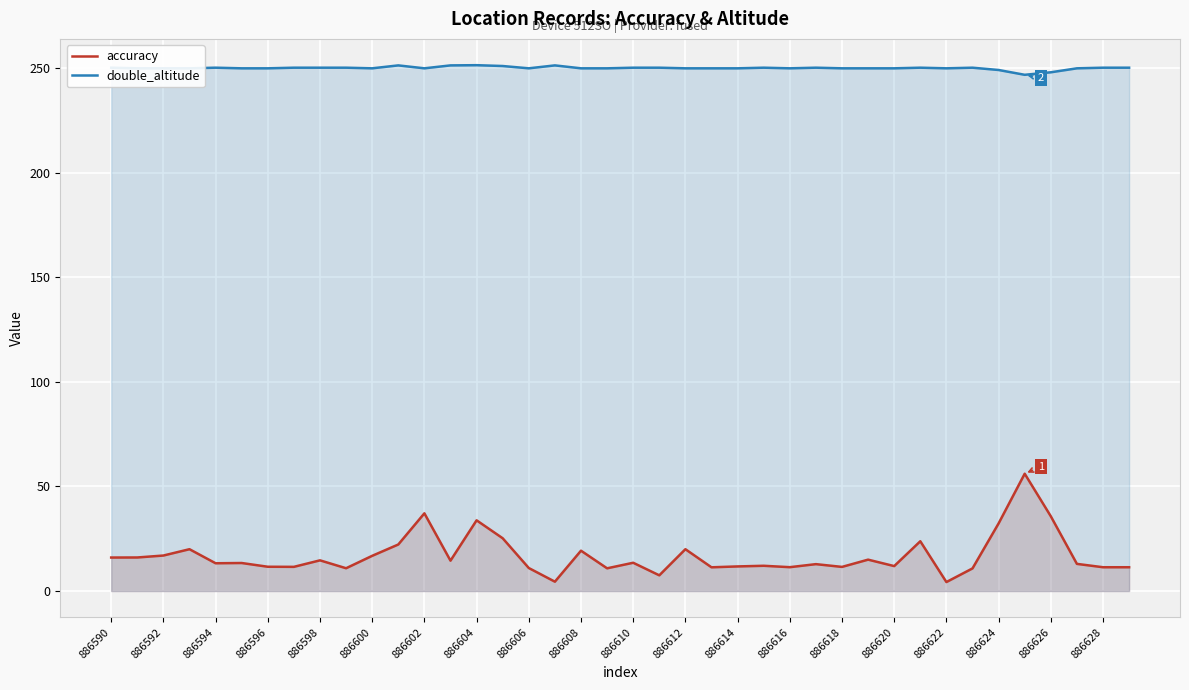

True or false: double_altitude and accuracy intersect in this chart.

False